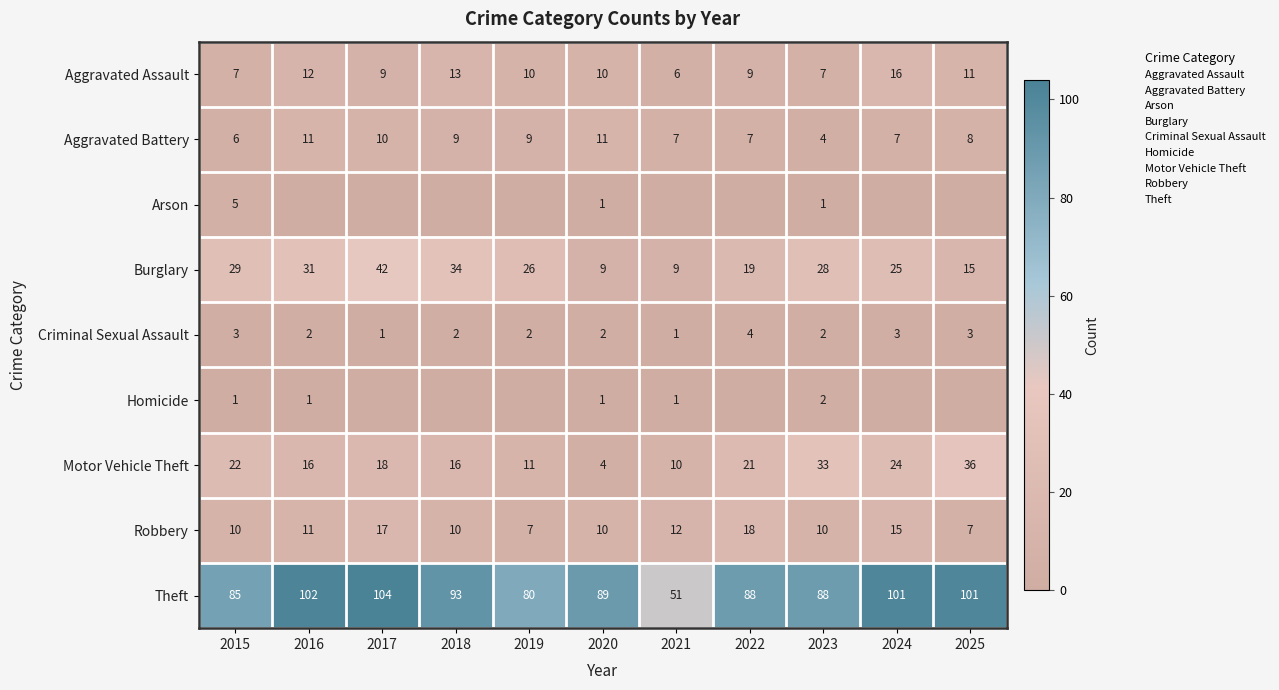

What is the total value across all series at 2023?

175